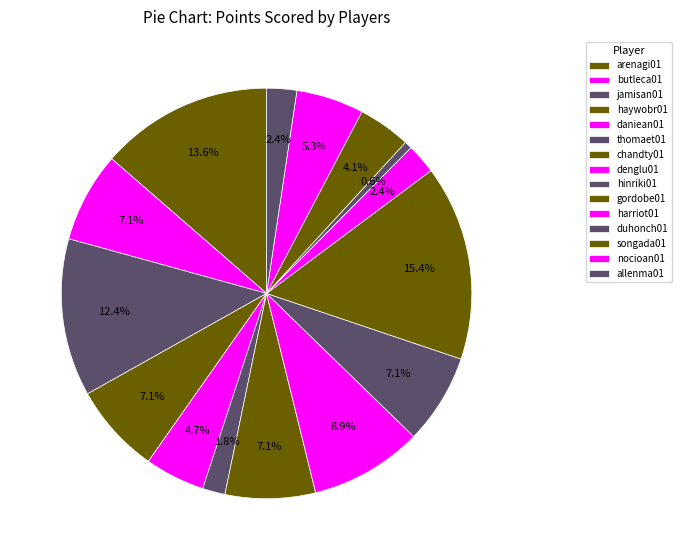

What portion of the pie excludes harriot01?

97.6%